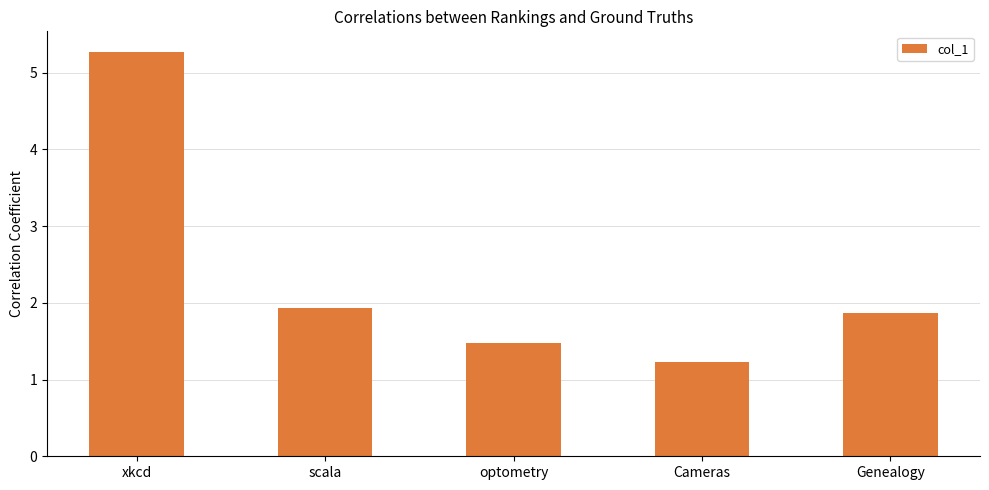

The value at scala is 0.5. True or false?

False